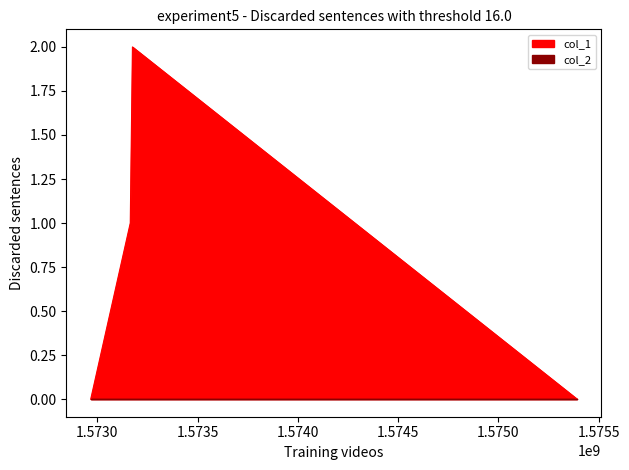

Is it true that the value at 1573164383 is 1?

True